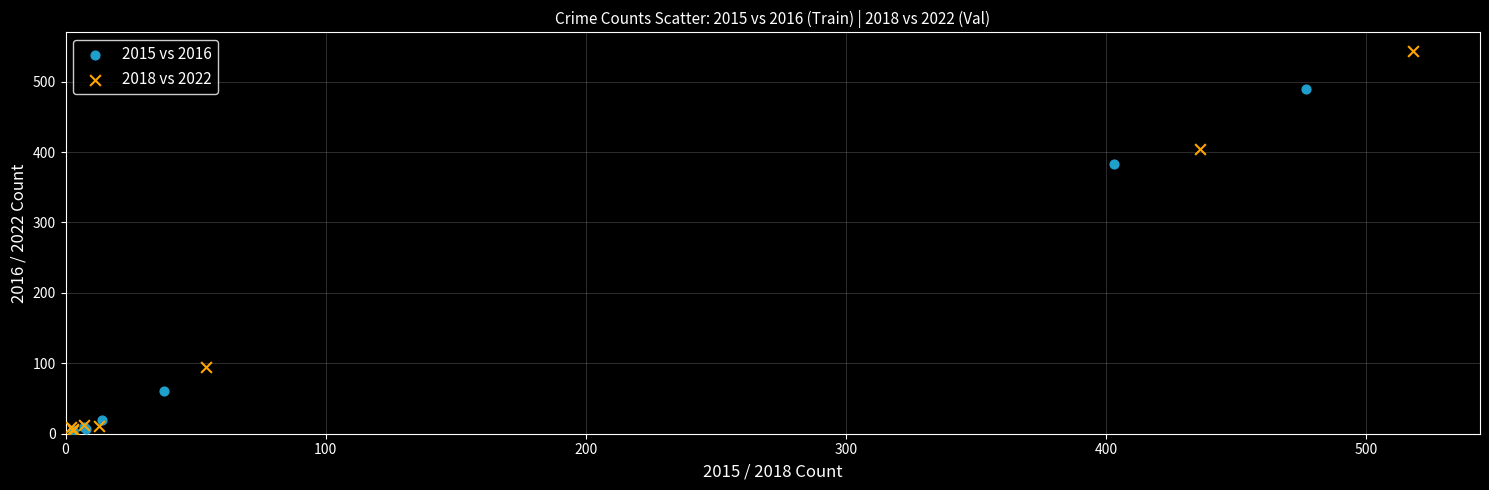

Which series contains the highest Y value?

2018 vs 2022